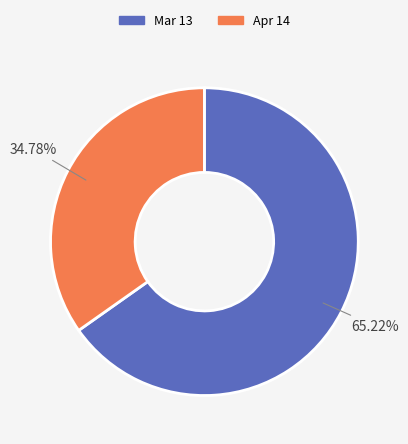

Which slice is the largest?

Mar 13